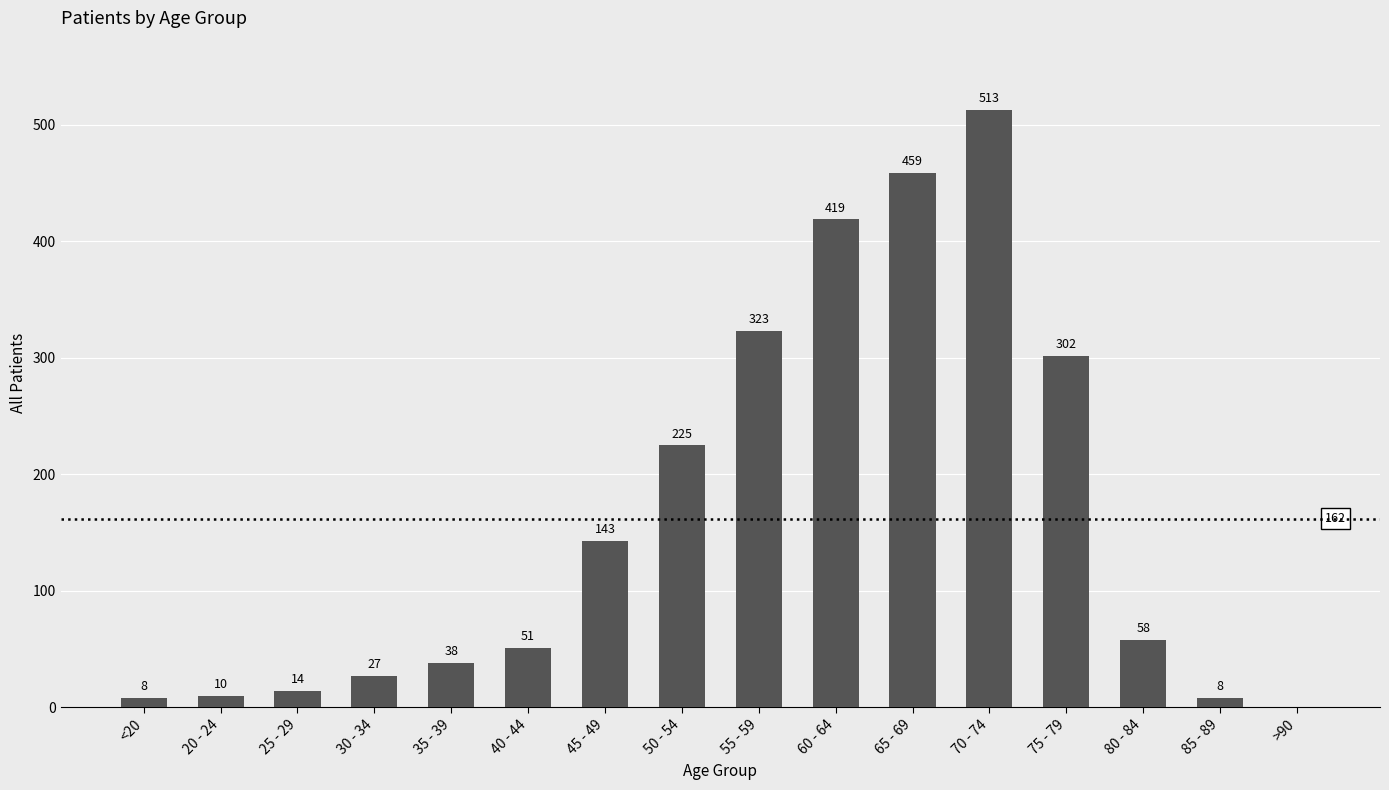

Approximately how many times larger is the value at 30 - 34 compared to 40 - 44?

0.5